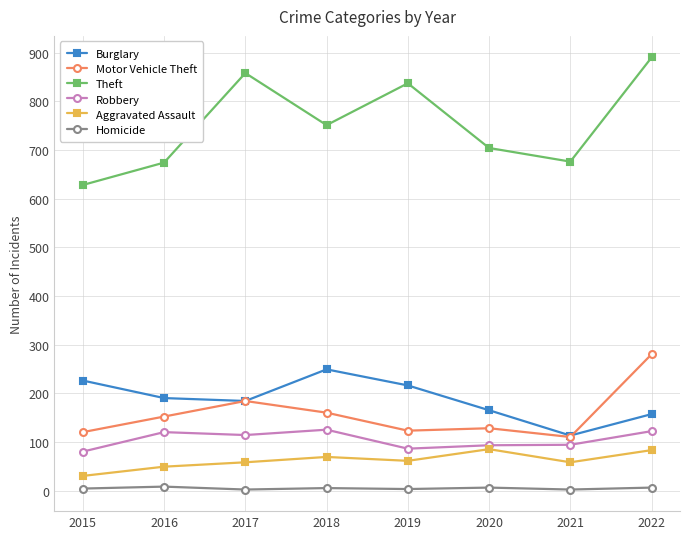

What is the spread (max minus min) of values at 2021?

674